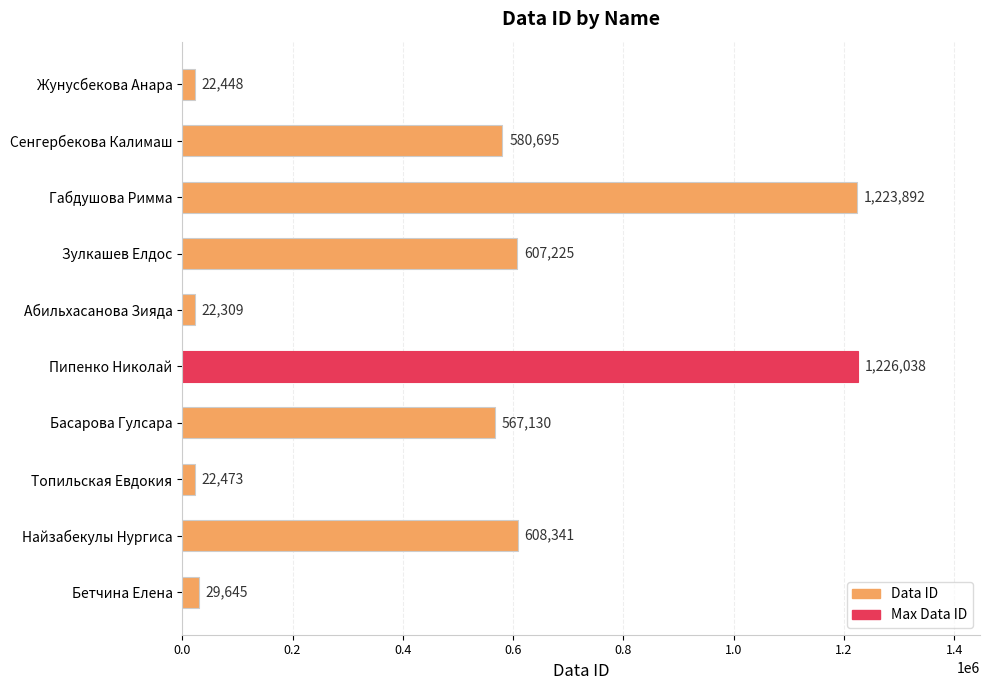

Count the number of data series in this chart.

1